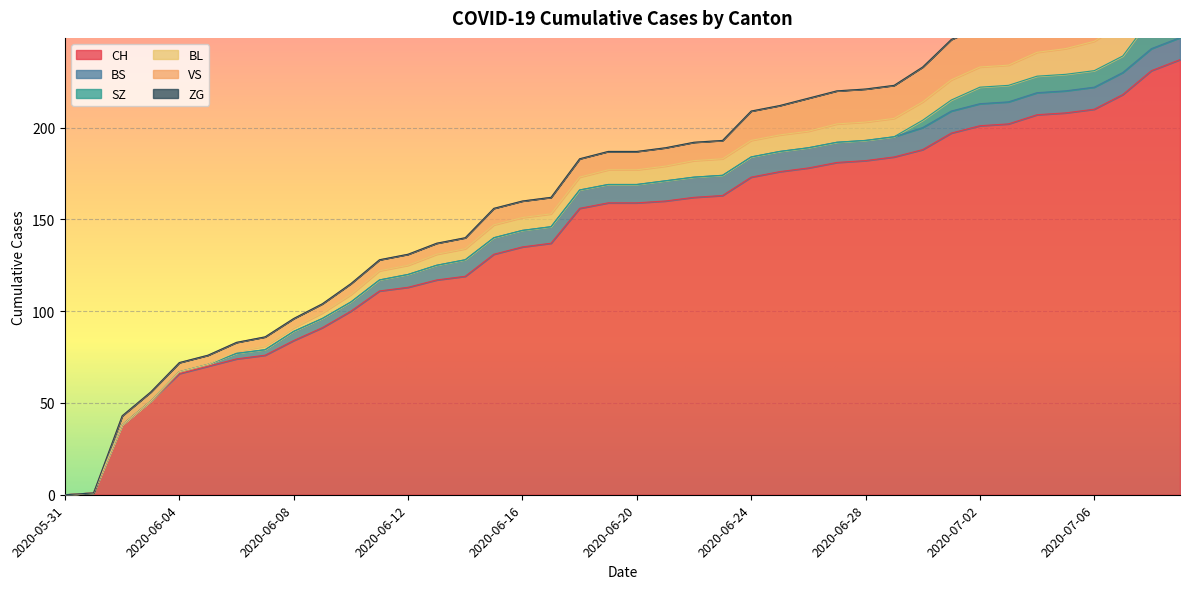

Count the number of categories in the chart.

40